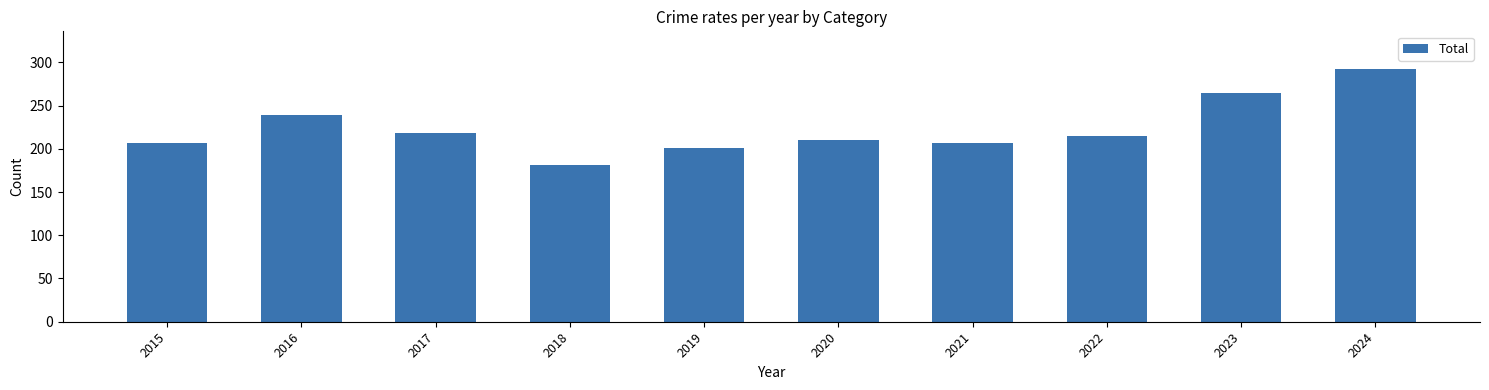

What is the value of the 5th bar from the left?

201